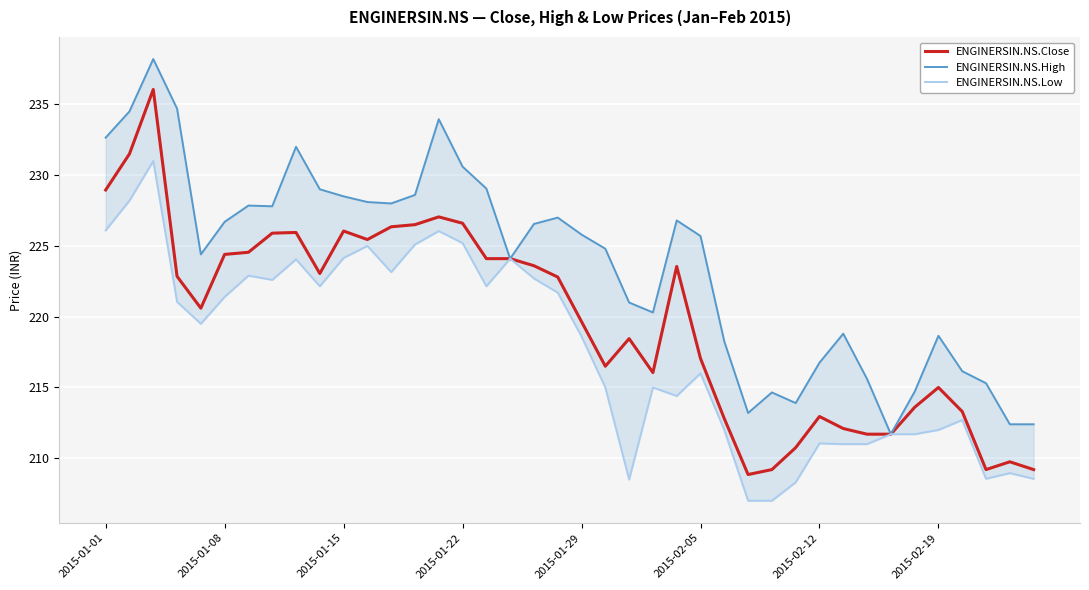

Between 17 and 21, which series saw the biggest shift?

ENGINERSIN.NS.Low